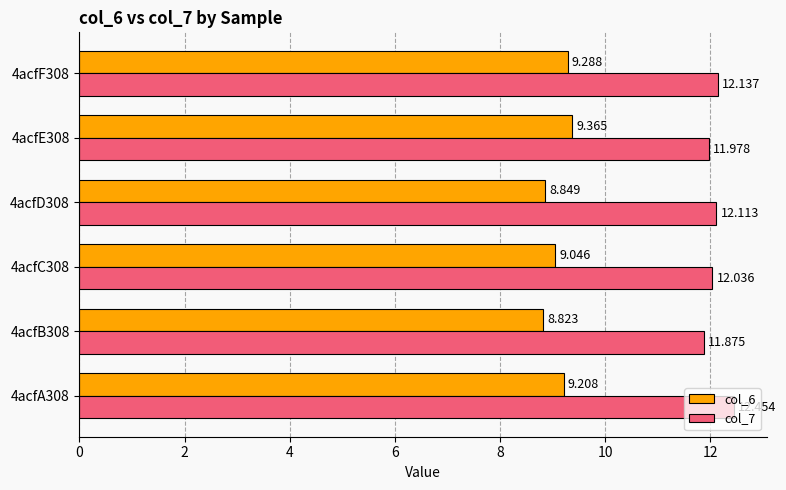

Is the value of col_6 at 4acfA308 greater than the value of col_7 at 4acfB308?

No